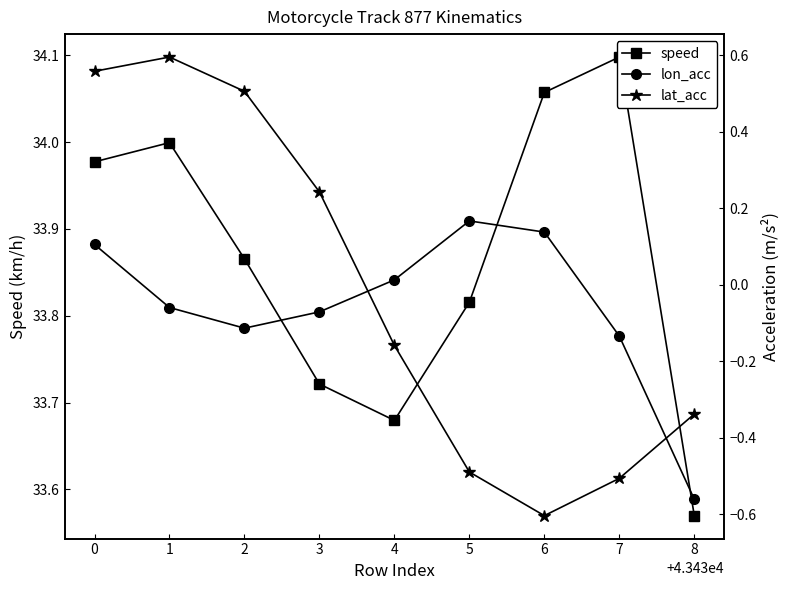

What is the total value across all series at 6?

33.6